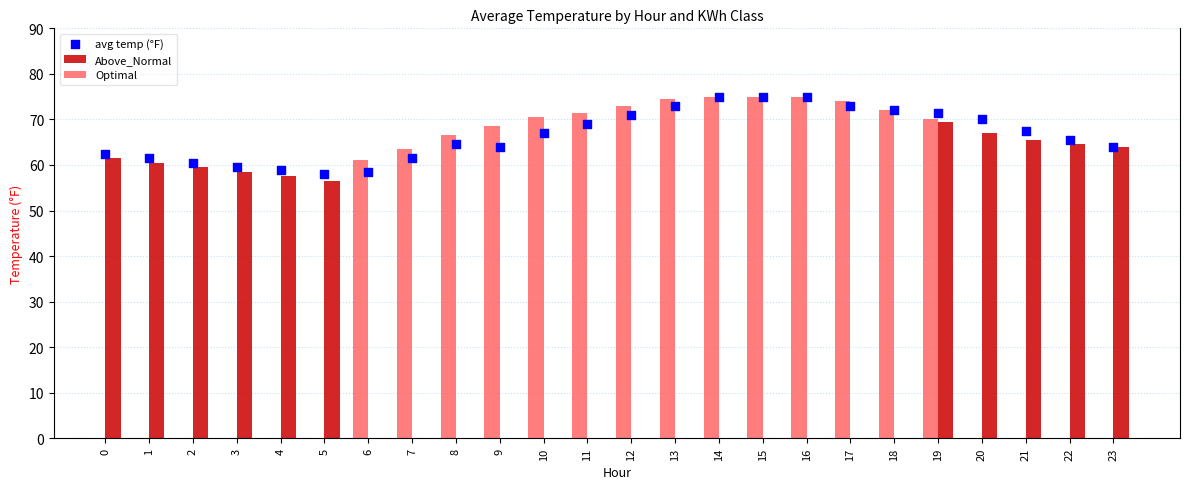

Approximately how many times larger is the value at 23 compared to 22?

1.0